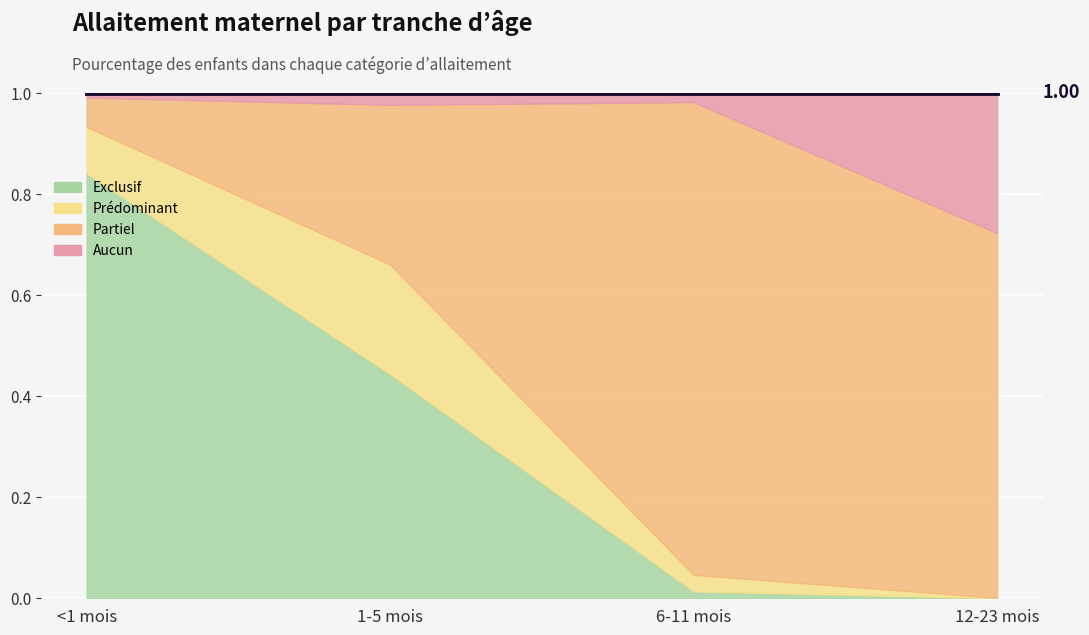

What is the spread (max minus min) of values at <1 mois?

0.8